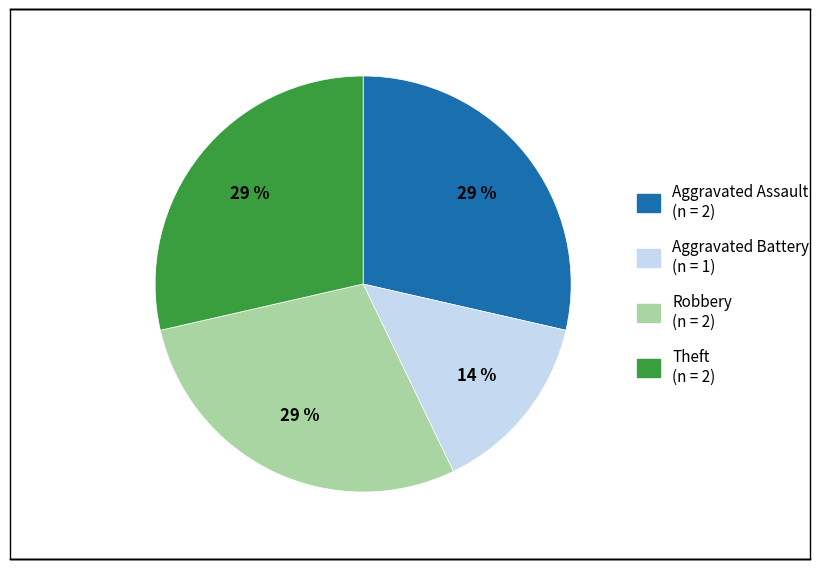

The Robbery slice represents 35% of the pie. True or false?

False